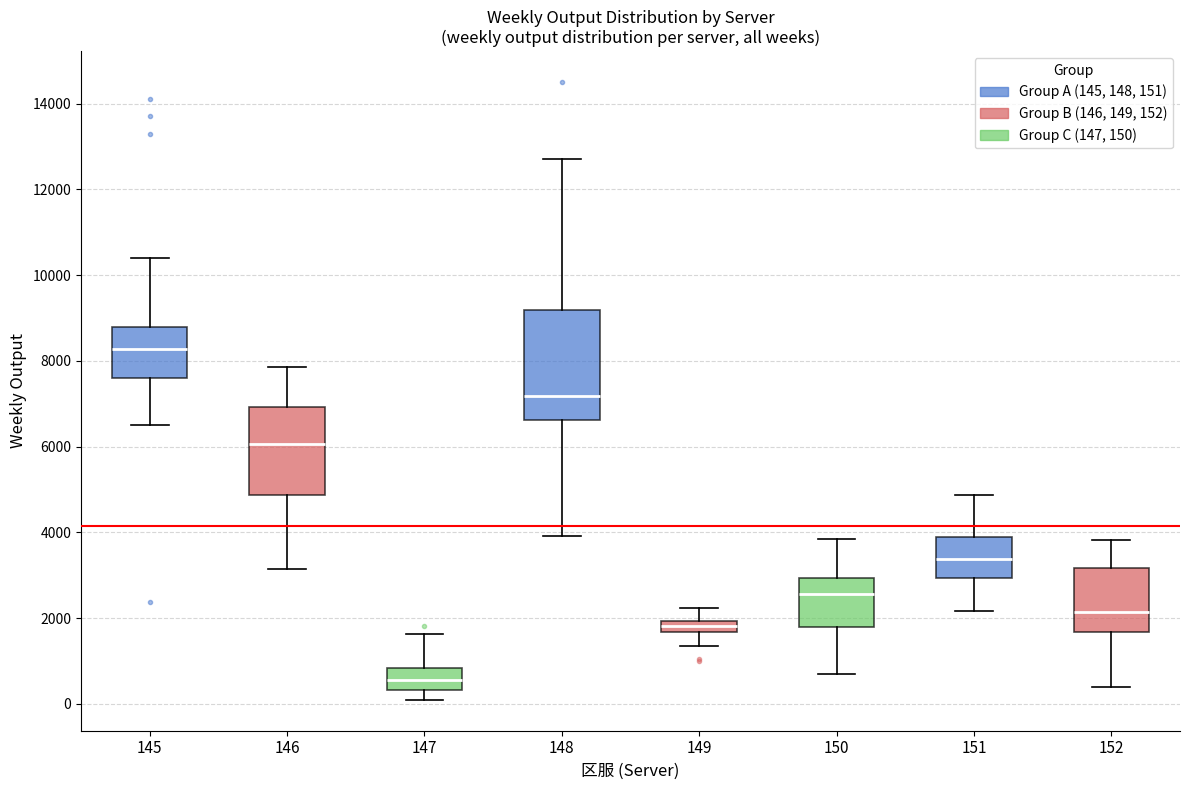

Where does the median line of the box at x = 146 sit on the y-axis? The values are not printed on the chart, so give them approximately, as read against the axis.

6000